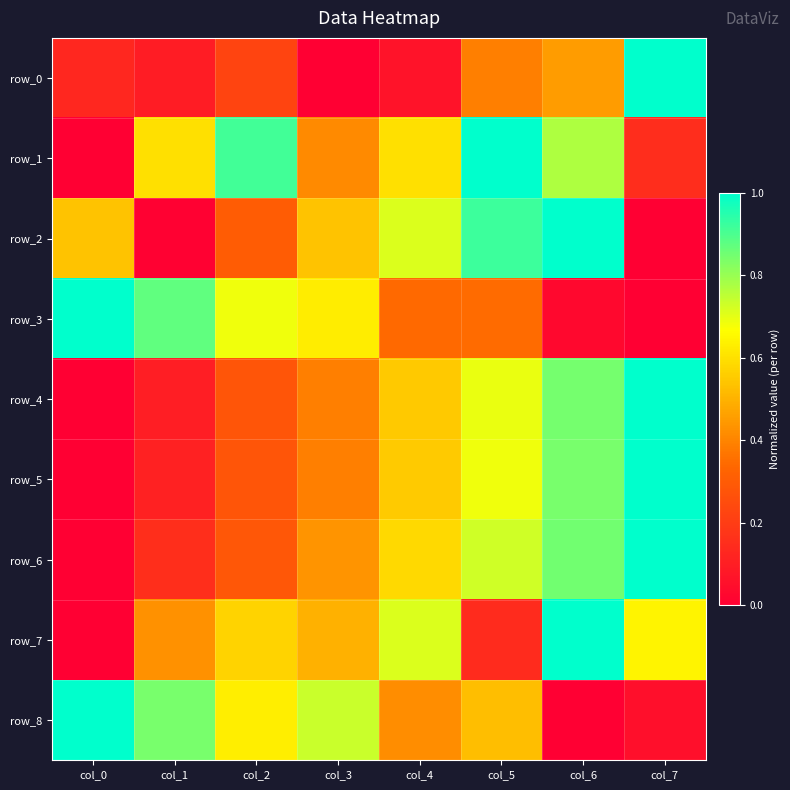

What is the sum of all row_7 values?

4.0